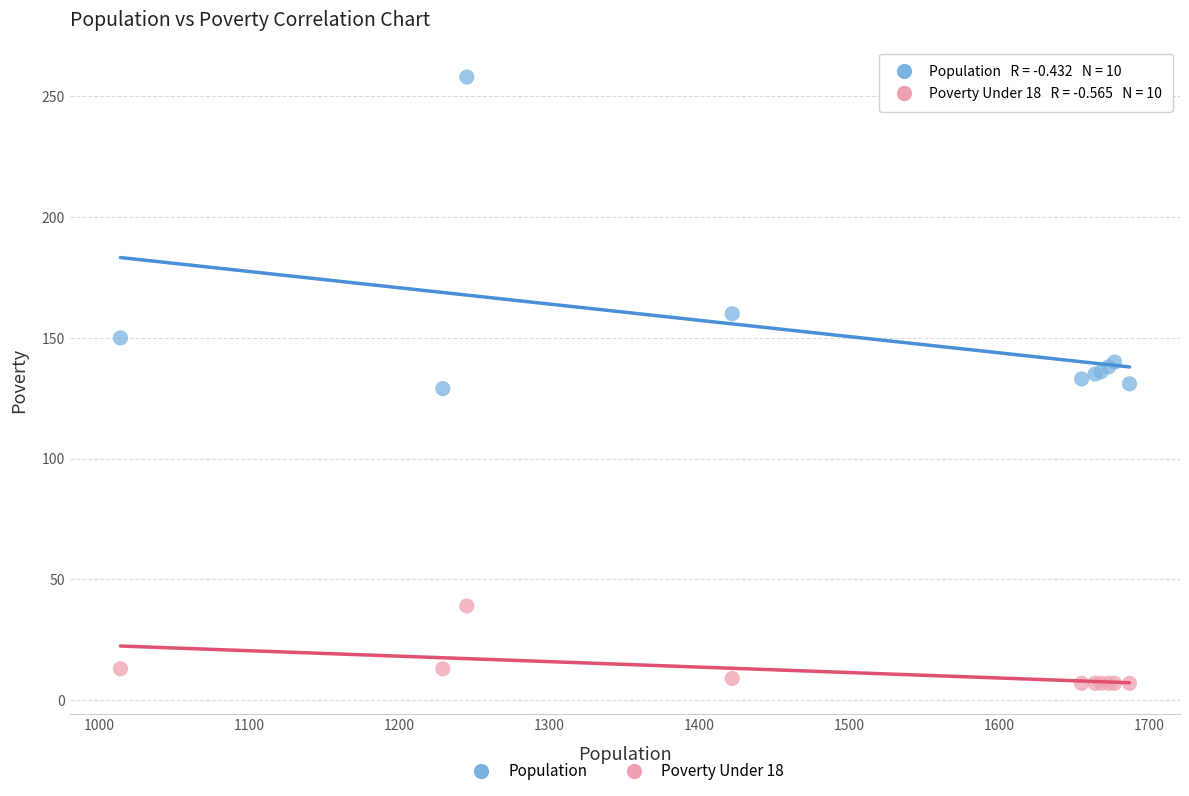

Which series contains the lowest Y value?

Poverty Under 18